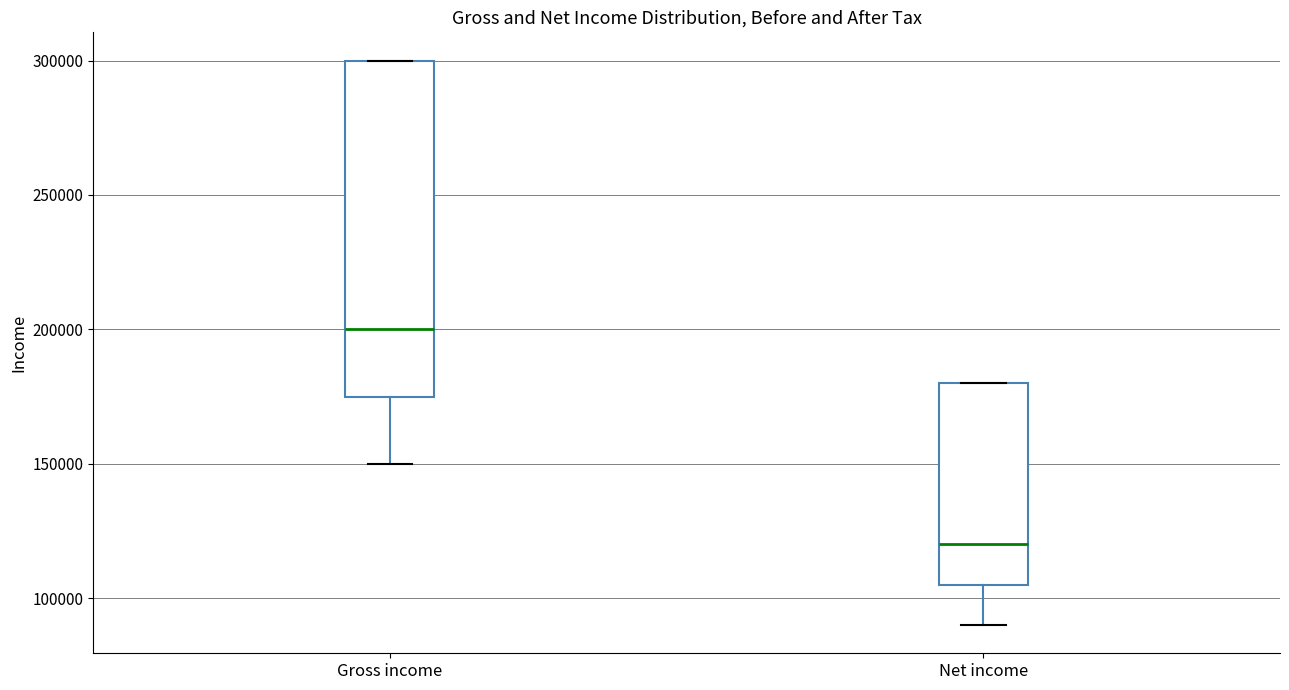

Which box is the tallest, from its lower edge to its upper edge?

Gross income